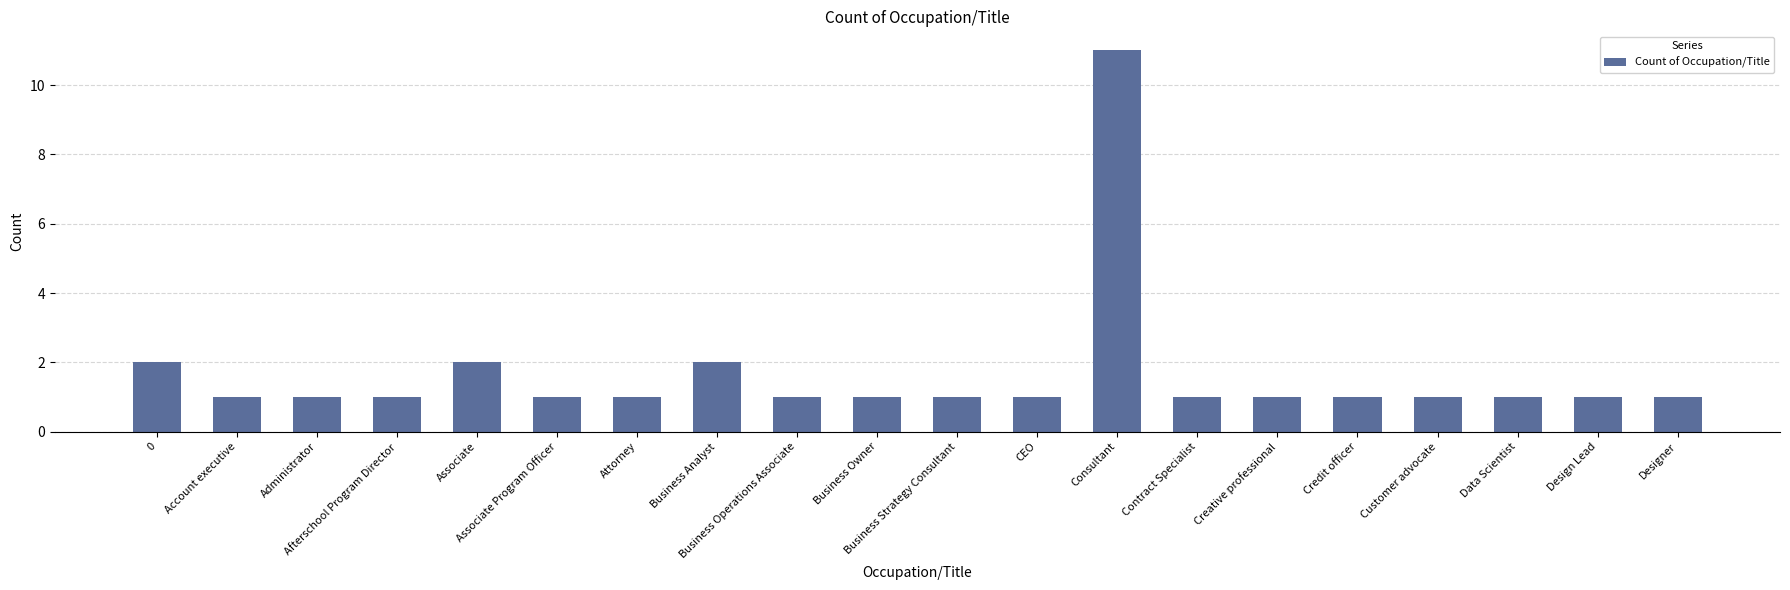

Reading left to right, extract all data points from this chart.

0=2	Account executive=1	Administrator=1	Afterschool Program Director=1	Associate=2	Associate Program Officer=1	Attorney=1	Business Analyst=2	Business Operations Associate=1	Business Owner=1	Business Strategy Consultant=1	CEO=1	Consultant=11	Contract Specialist=1	Creative professional=1	Credit officer=1	Customer advocate=1	Data Scientist=1	Design Lead=1	Designer=1